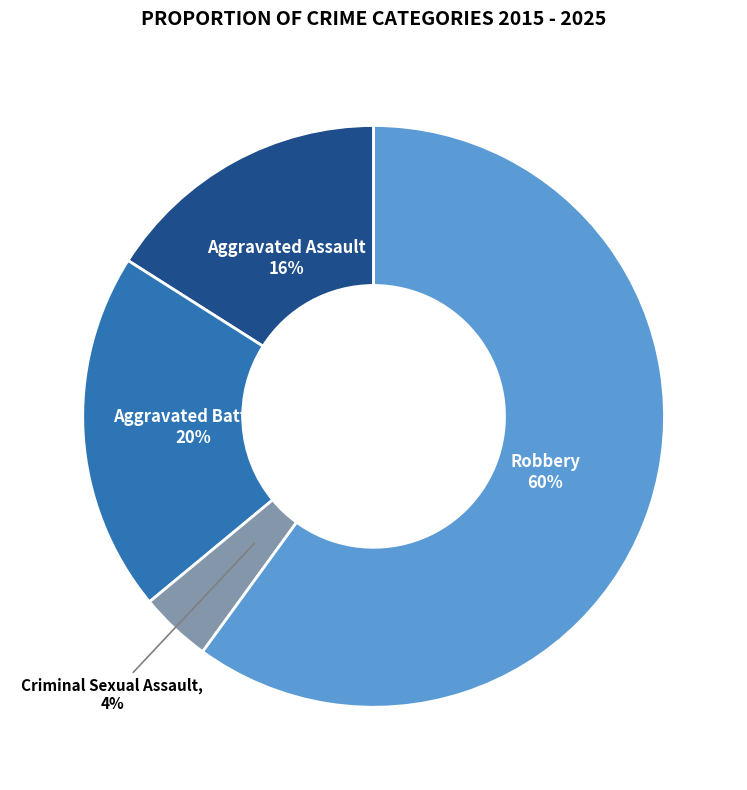

How many slices are in this pie chart?

4